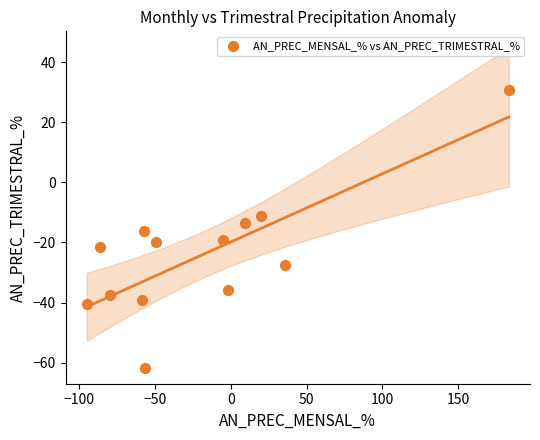

What is the range of X values (max minus min)?

278.9